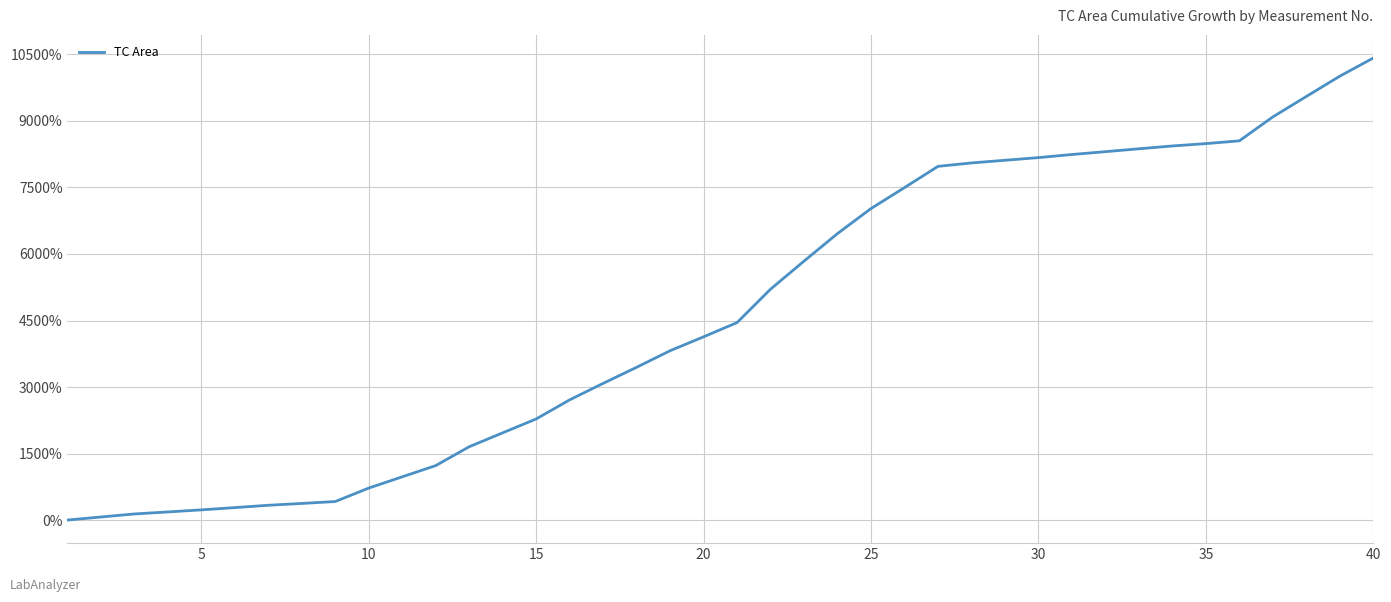

What is the maximum value shown in the chart?

10420.4